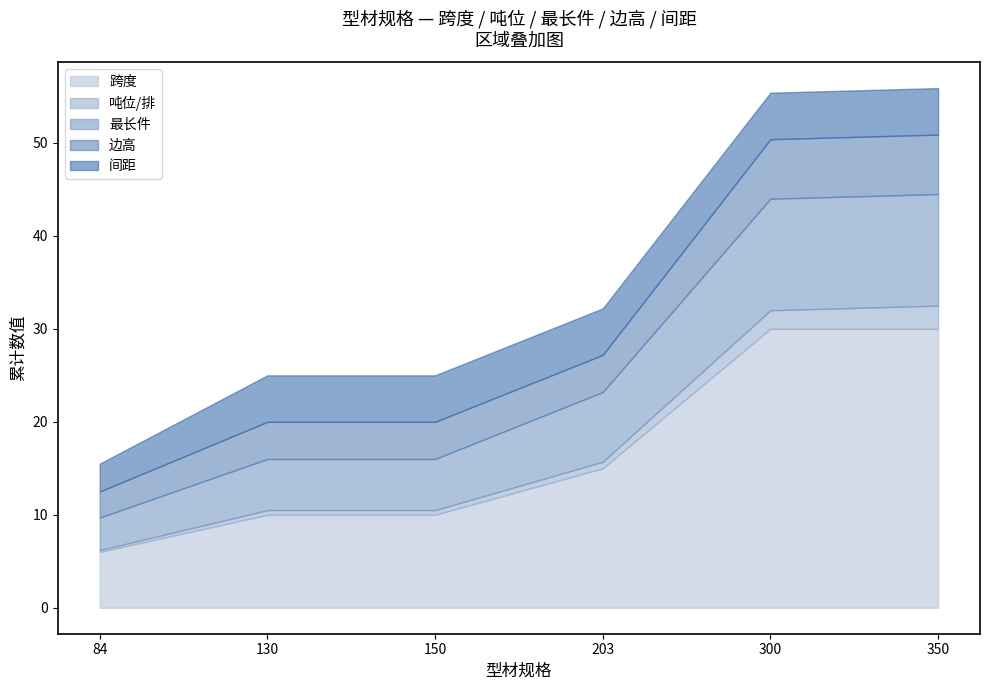

True or false: 最长件 and 吨位/排 intersect in this chart.

False